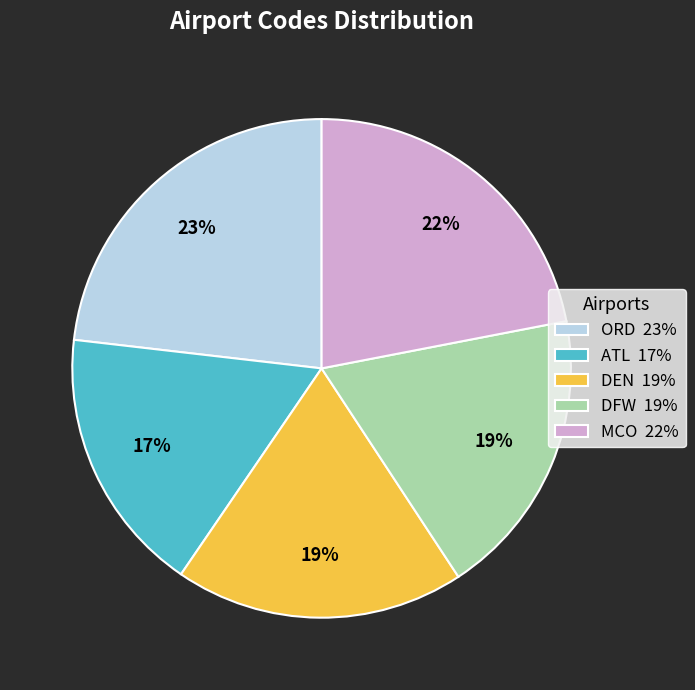

Is there a majority slice in this chart?

No